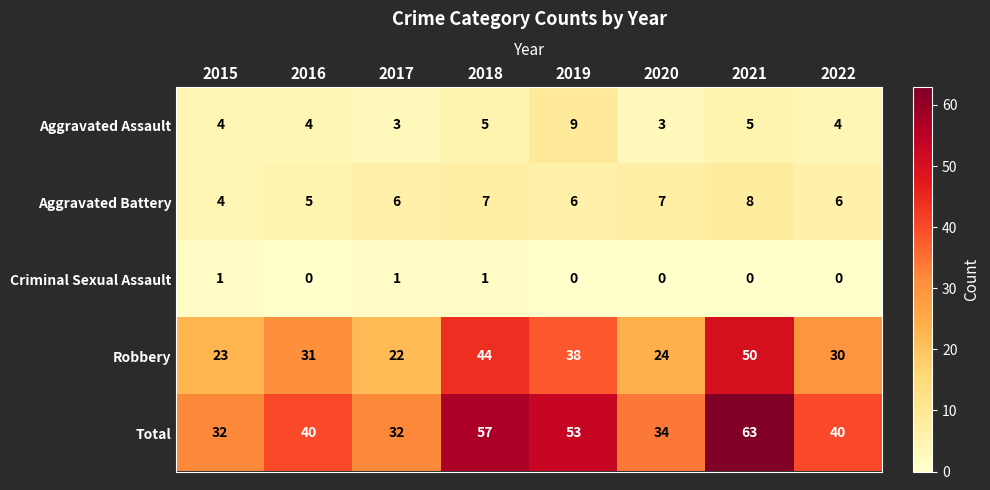

How many Aggravated Assault values are between 4 and 5?

5